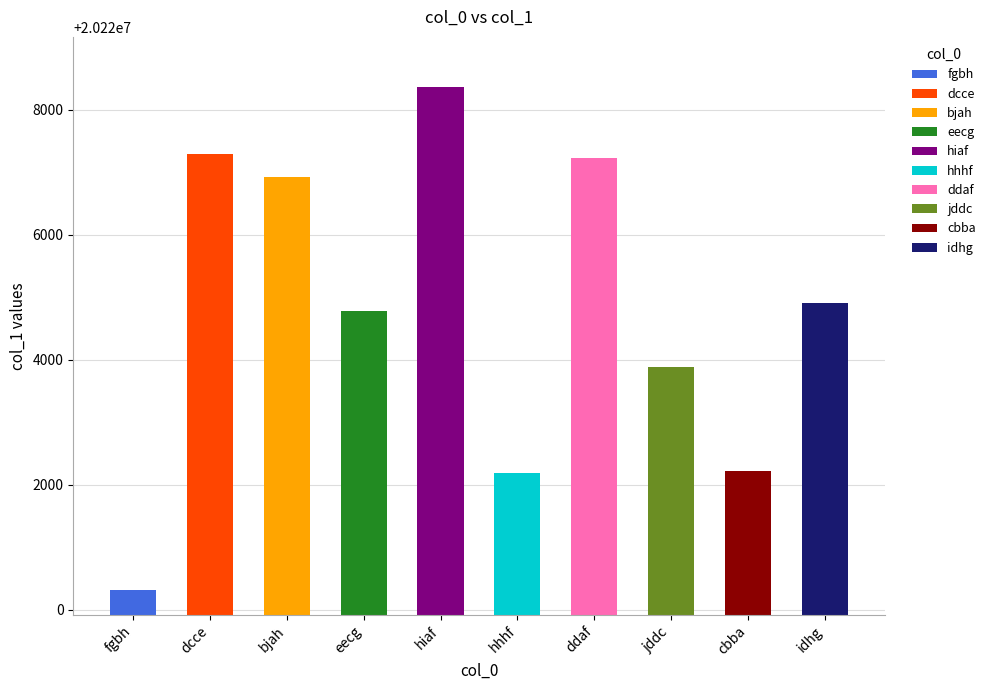

List the labels in order of value, smallest first.

fgbh, hhhf, cbba, jddc, eecg, idhg, bjah, ddaf, dcce, hiaf